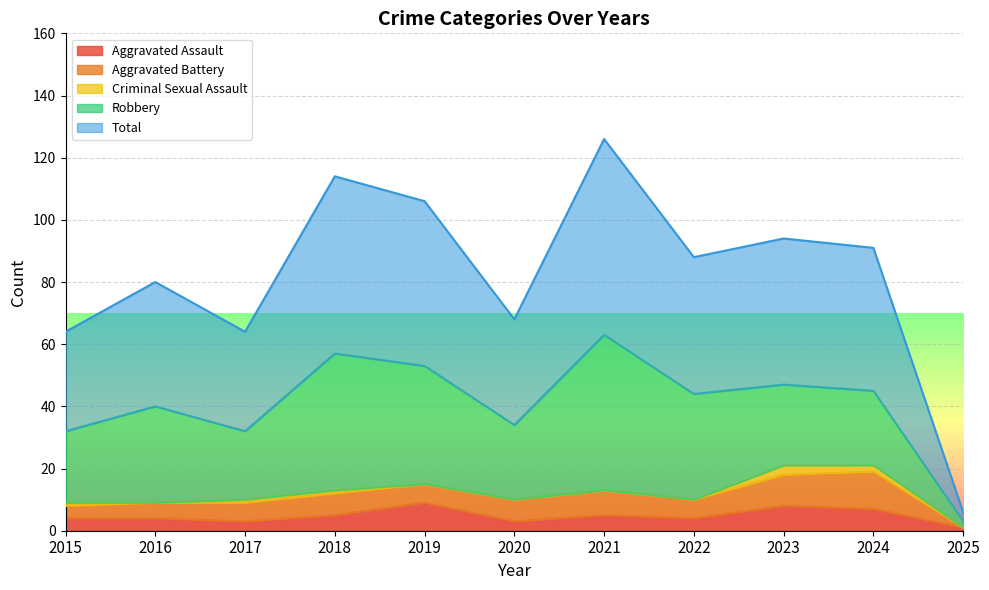

At which category is the sum across all series the highest?

2021